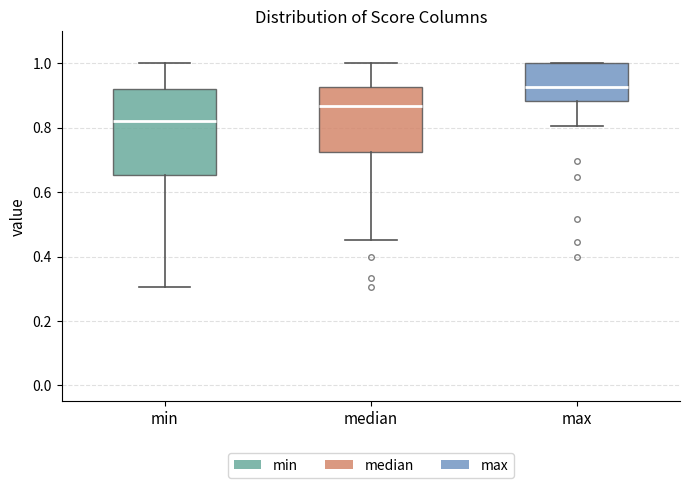

Reading left to right, transcribe this box plot: for each box, give where its median line is, the range the box spans, and where its two whiskers end, as read against the y-axis. The values are not printed on the chart, so give them approximately, as read against the axis.

min: median 0.82, box 0.66 to 0.92, whiskers 0.30 to 1.00
median: median 0.86, box 0.72 to 0.92, whiskers 0.46 to 1.00
max: median 0.92, box 0.88 to 1.00, whiskers 0.80 to 1.00